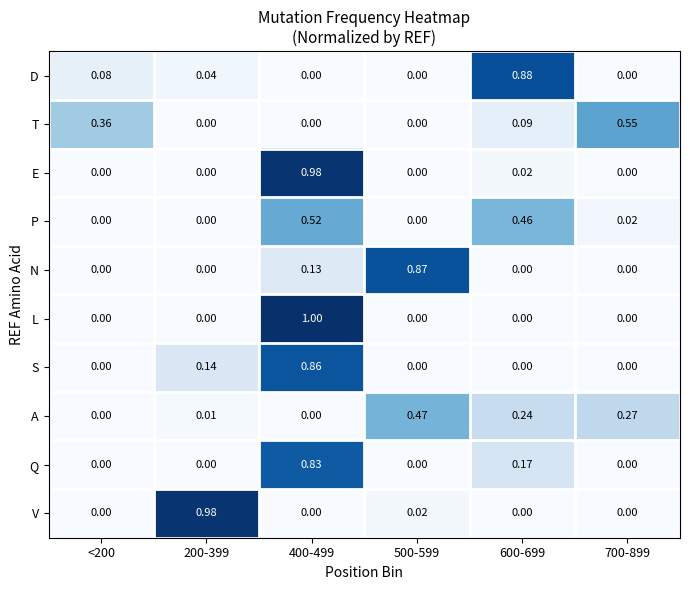

Which series has the widest spread of values?

L